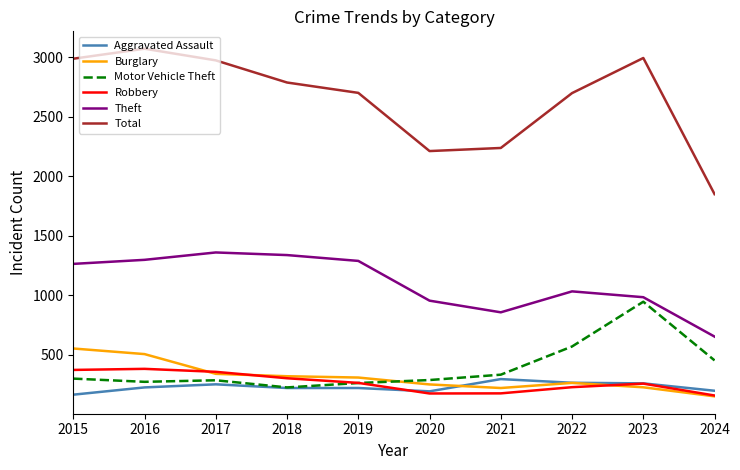

What are all the series names shown in the legend?

Aggravated Assault, Burglary, Motor Vehicle Theft, Robbery, Theft, Total